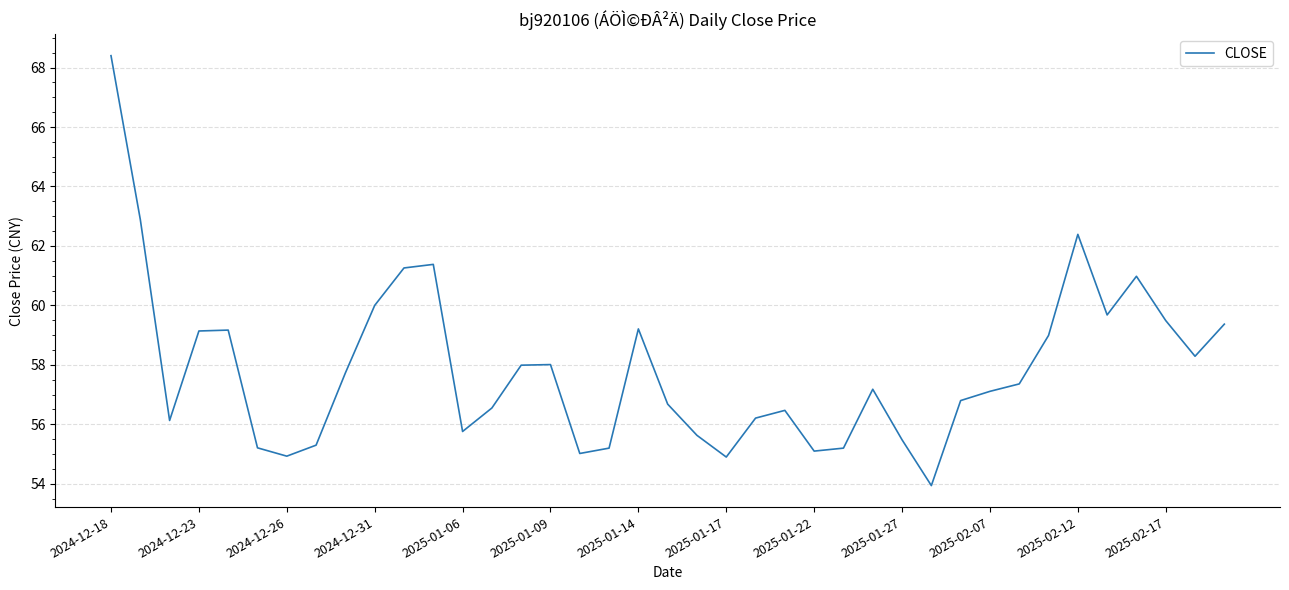

What is the maximum value shown in the chart?

68.4